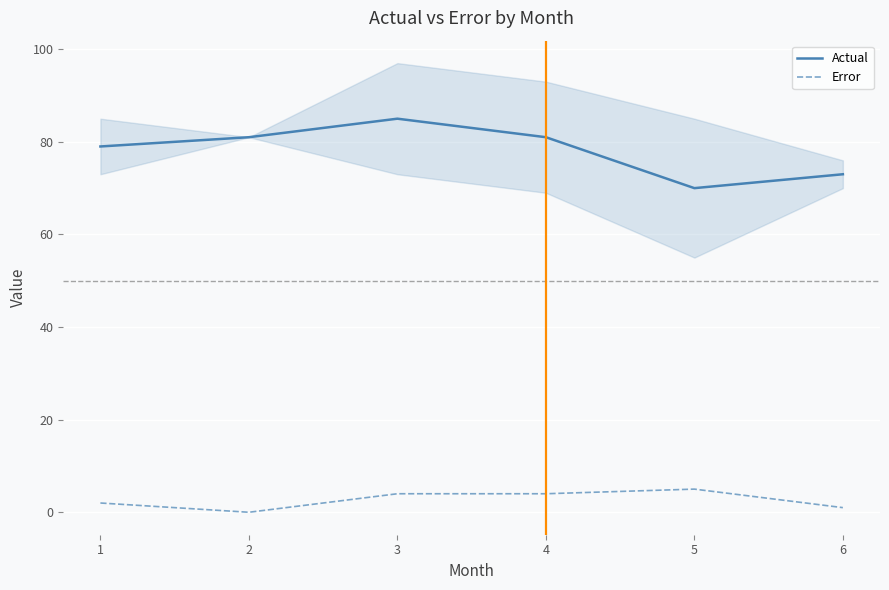

Reading left to right, what are all the values shown in this chart?

Actual: 1=79	2=81	3=85	4=81	5=70	6=73
Error: 1=2	2=0	3=4	4=4	5=5	6=1